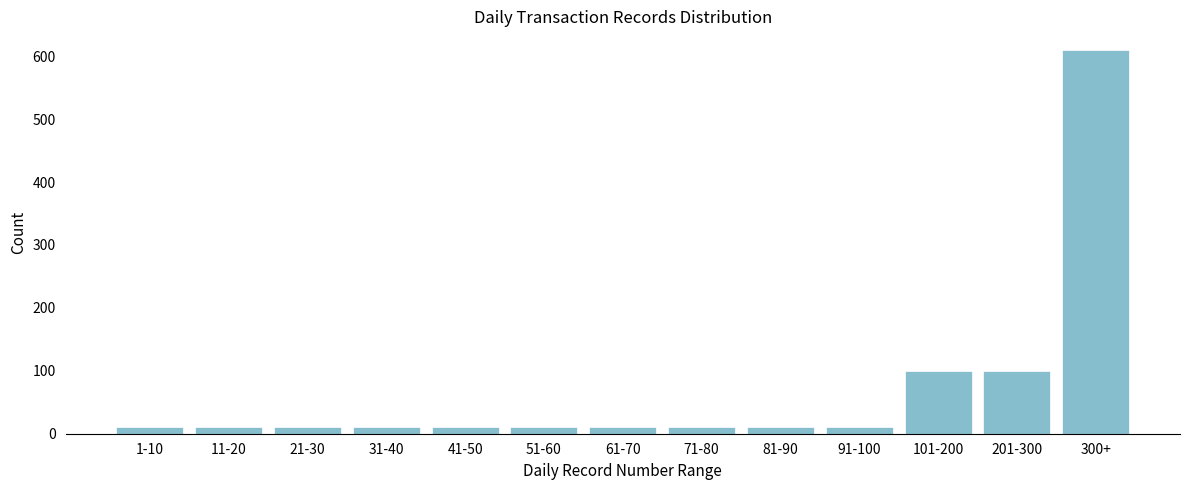

Reading right to left, extract all data points from this chart.

300+=609	201-300=100	101-200=100	91-100=10	81-90=10	71-80=10	61-70=10	51-60=10	41-50=10	31-40=10	21-30=10	11-20=10	1-10=10